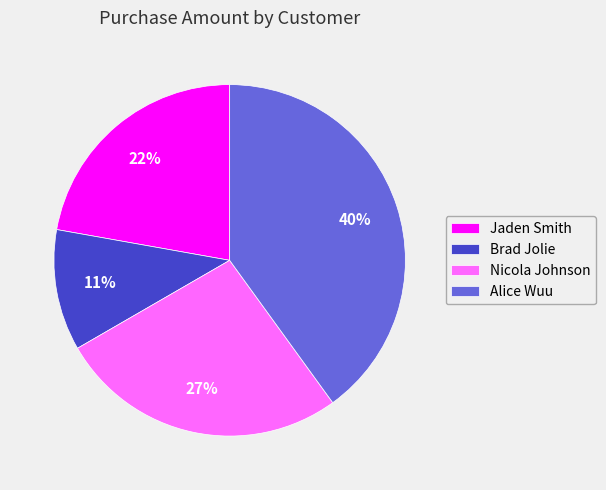

Rank the categories by value from highest to lowest.

Alice Wuu, Nicola Johnson, Jaden Smith, Brad Jolie